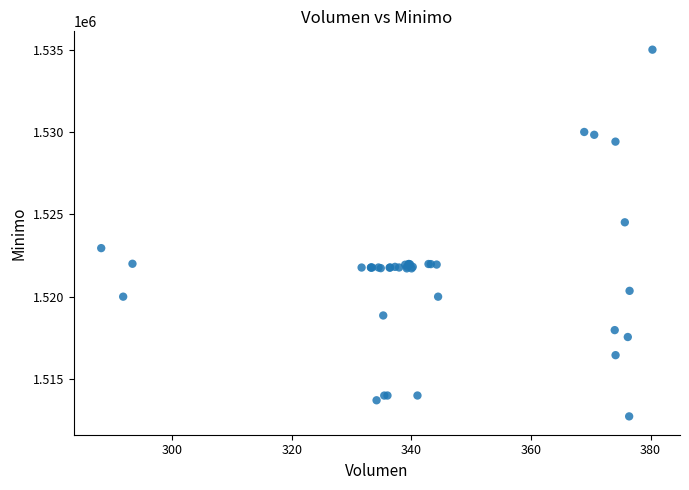

What Y value in the scatter plot is closest to 1523862?

1524513